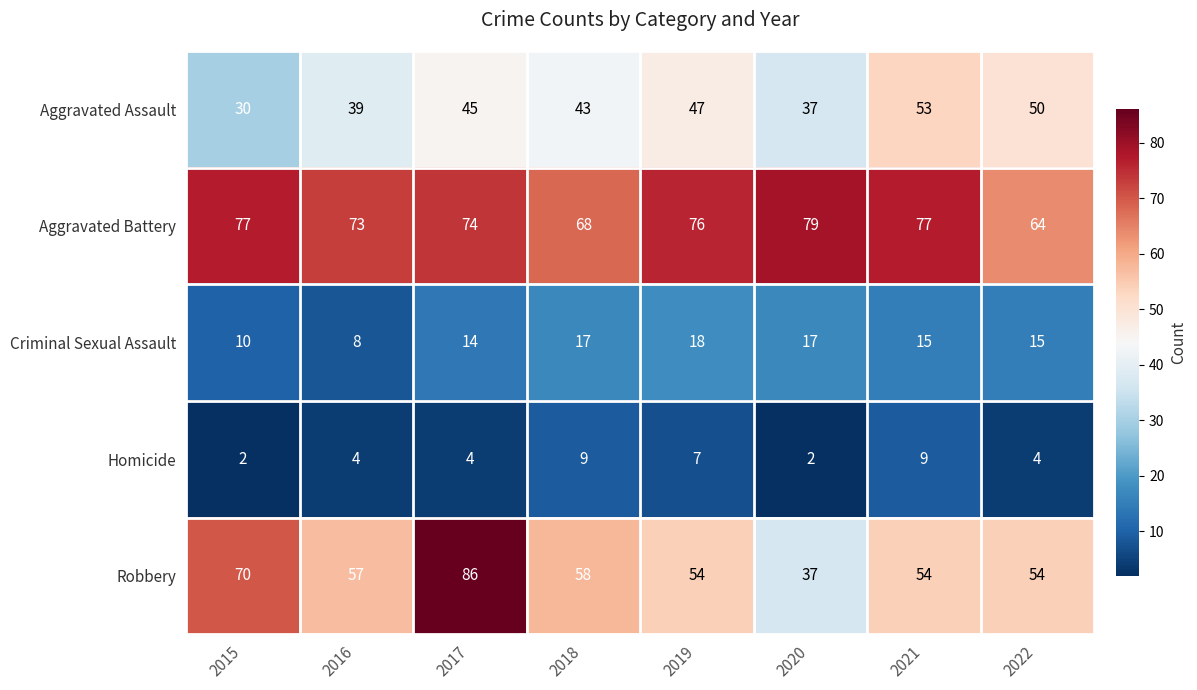

At which category is the sum across all series the highest?

2017